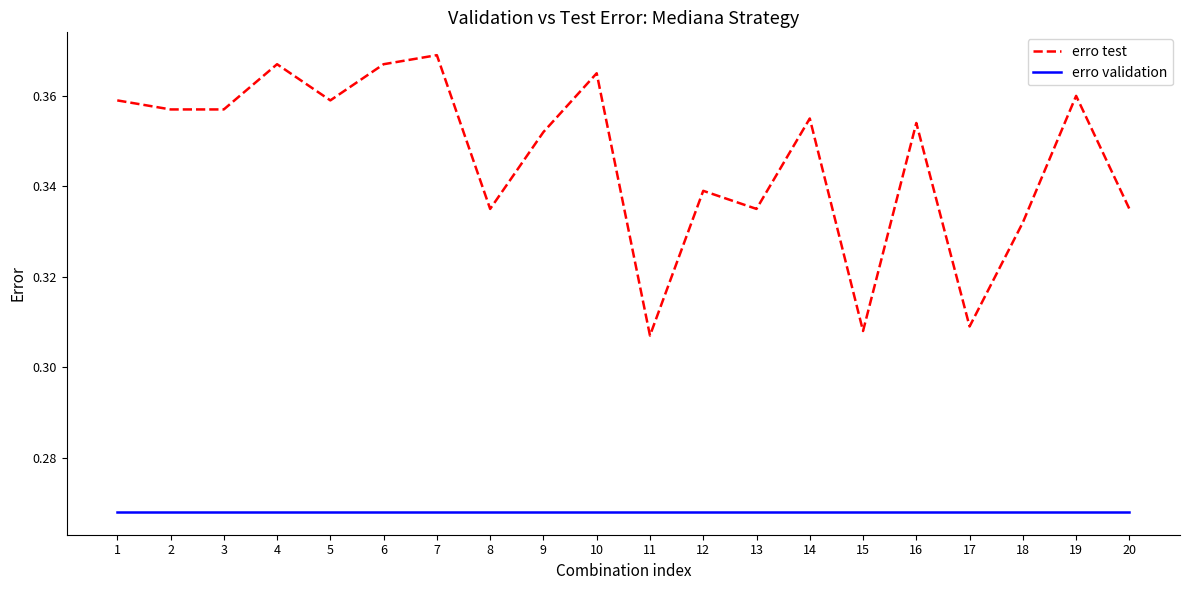

List the series in order of their peak value, lowest first.

erro validation, erro test